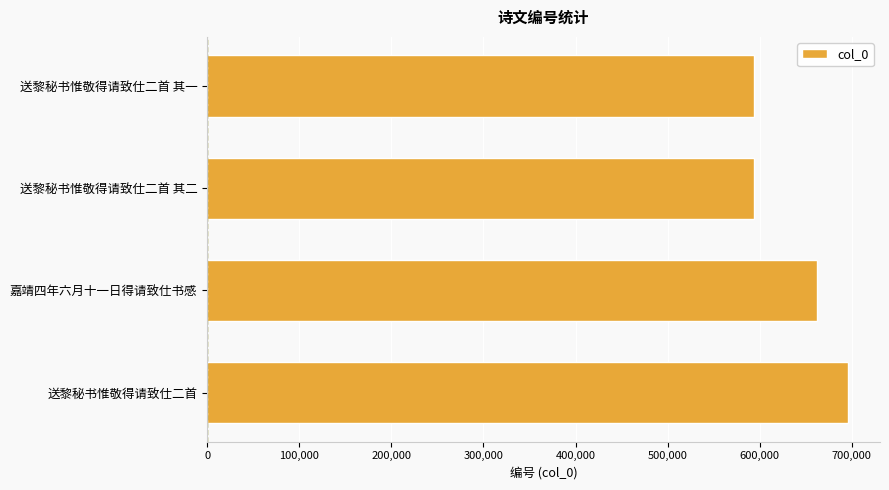

How many distinct data groups are displayed?

1